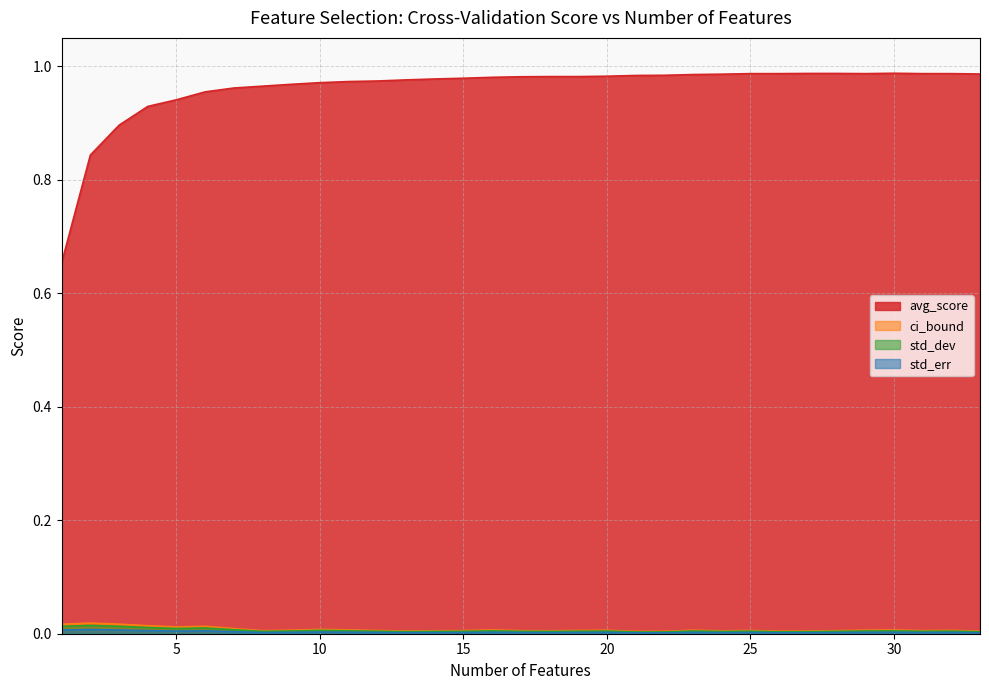

Which series has the largest range (max minus min)?

avg_score